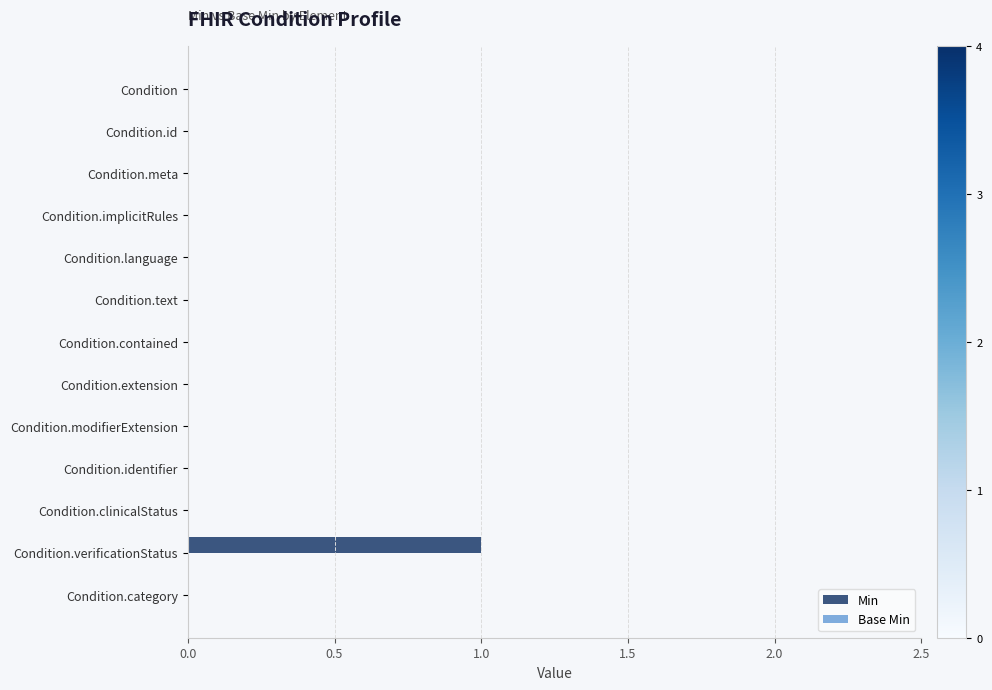

The value at Condition.extension is 1. True or false?

False